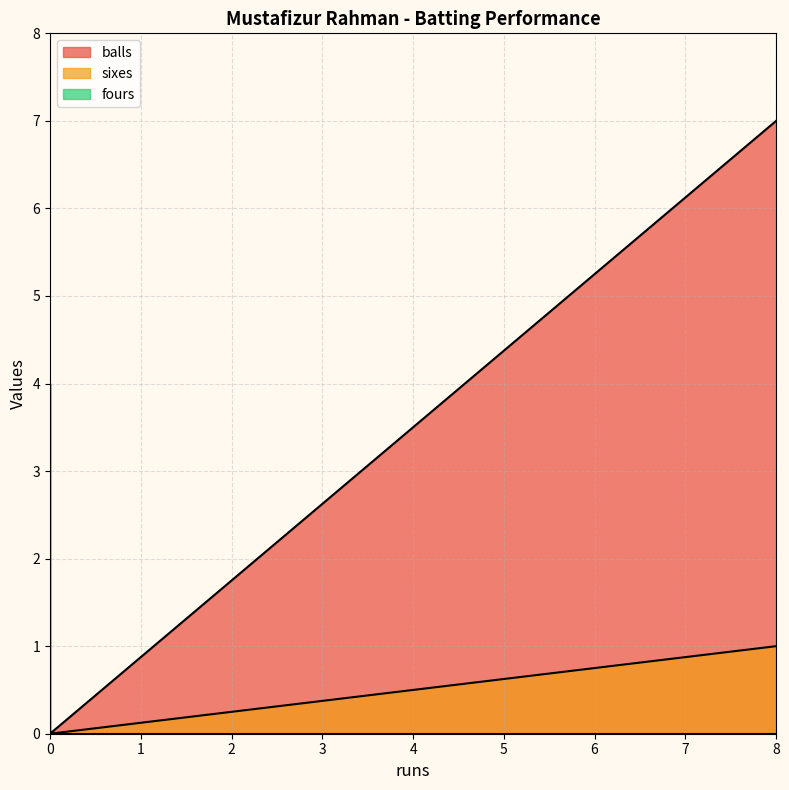

Is it true that balls equals 0 at 0?

True